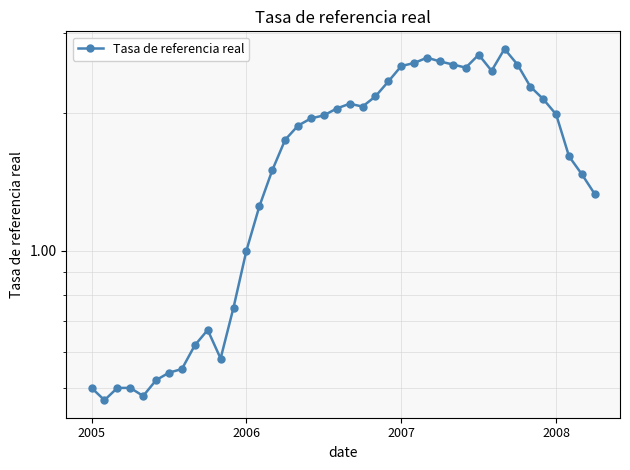

How many lines are shown in the chart?

1